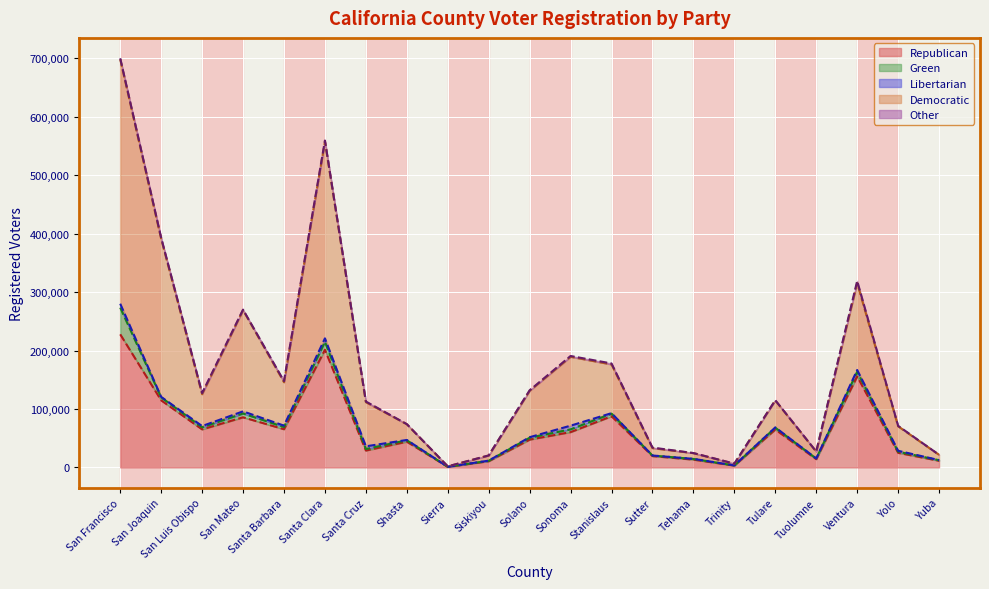

How many data points in Democratic are less than 54540?

10